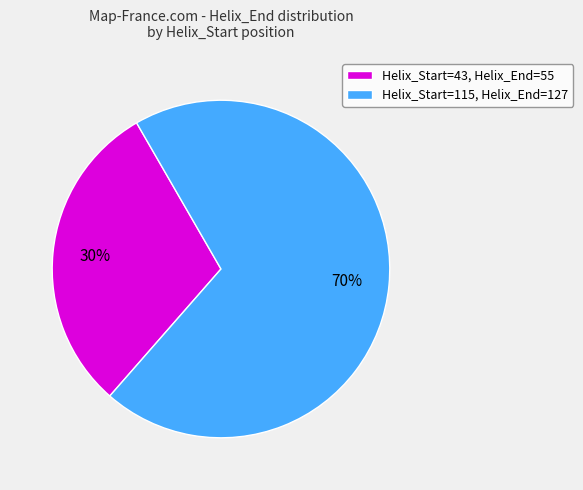

To the nearest percent, what is the difference between the Helix_Start=115 and Helix_Start=43 slice percentages?

40%